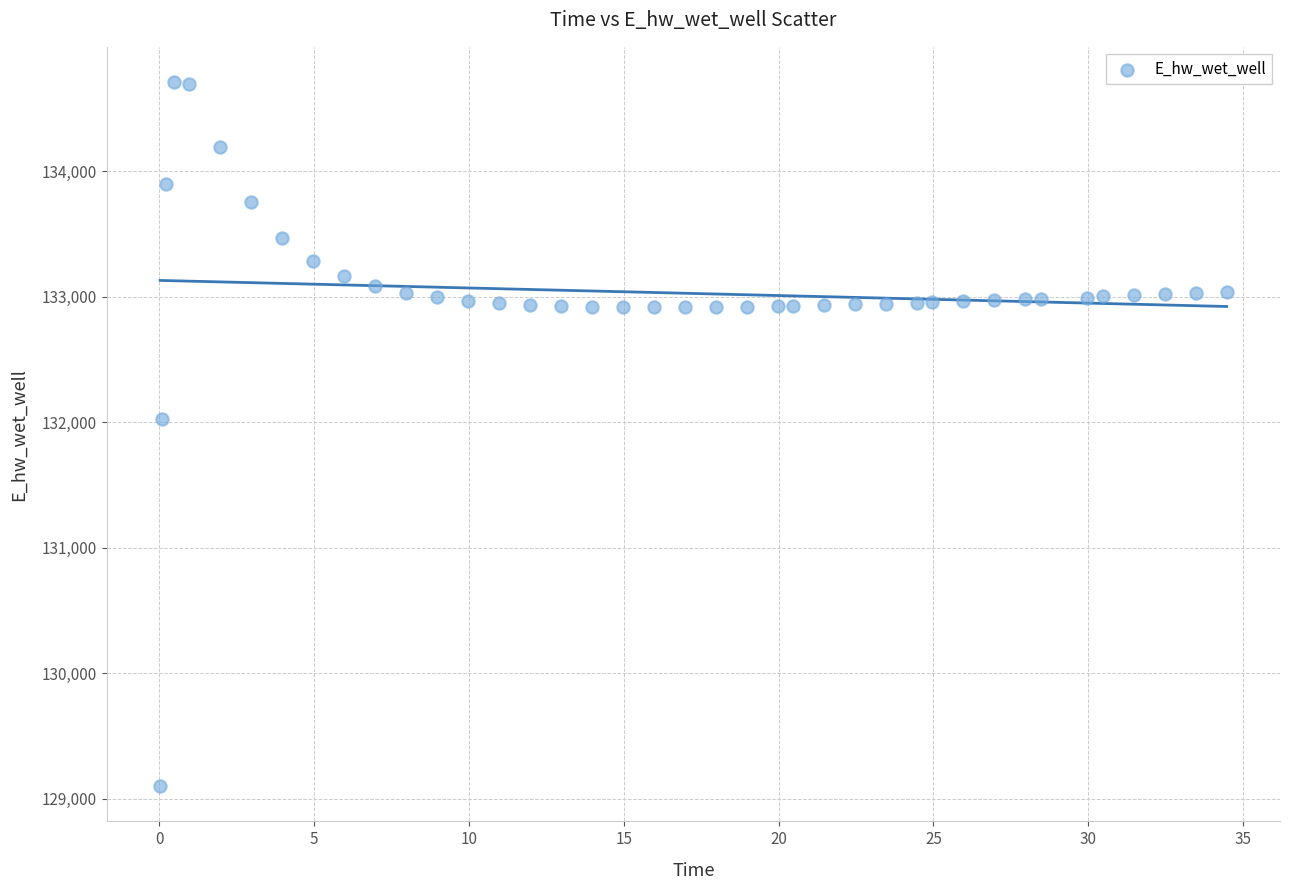

What is the range of Y values (max minus min)?

5608.4